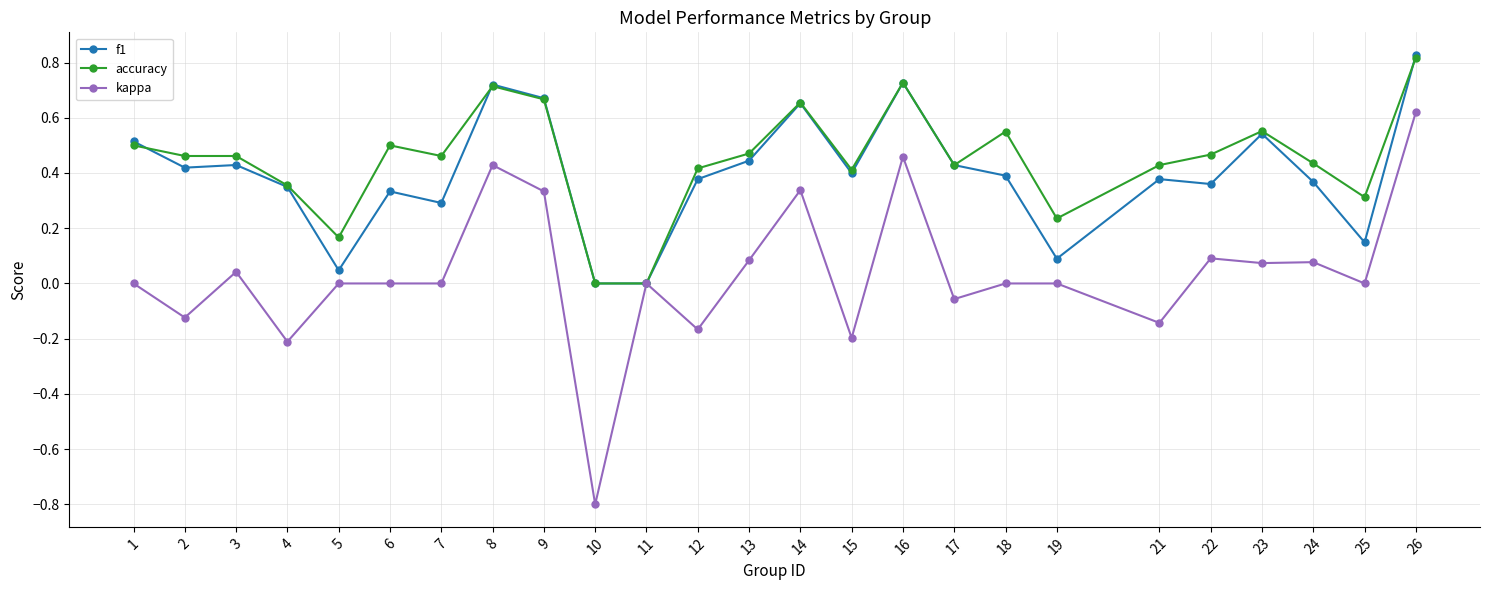

The value of accuracy at 6 is 0.5. True or false?

True